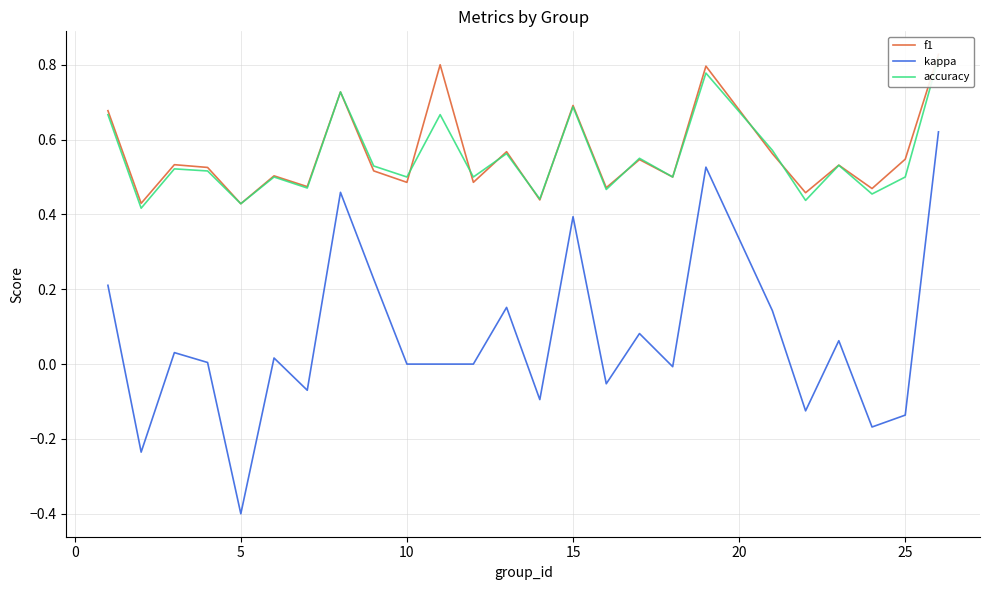

At which label does kappa reach its minimum?

5